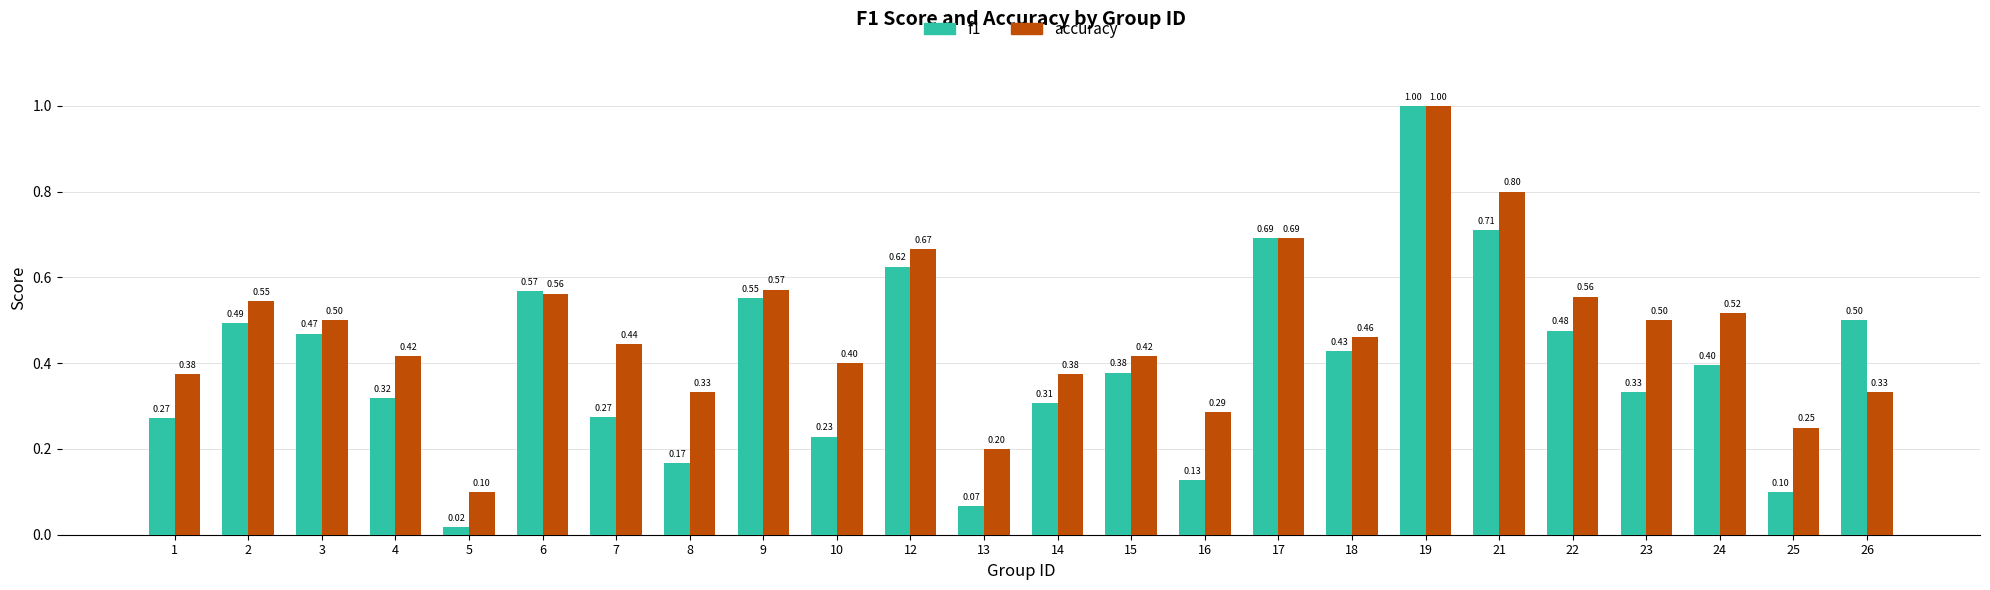

Between 5 and 12, which series saw the biggest shift?

f1